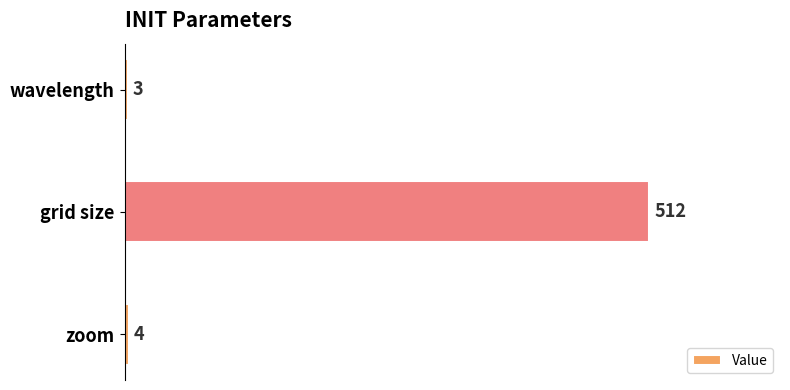

What is the change in value from wavelength to grid size?

+509